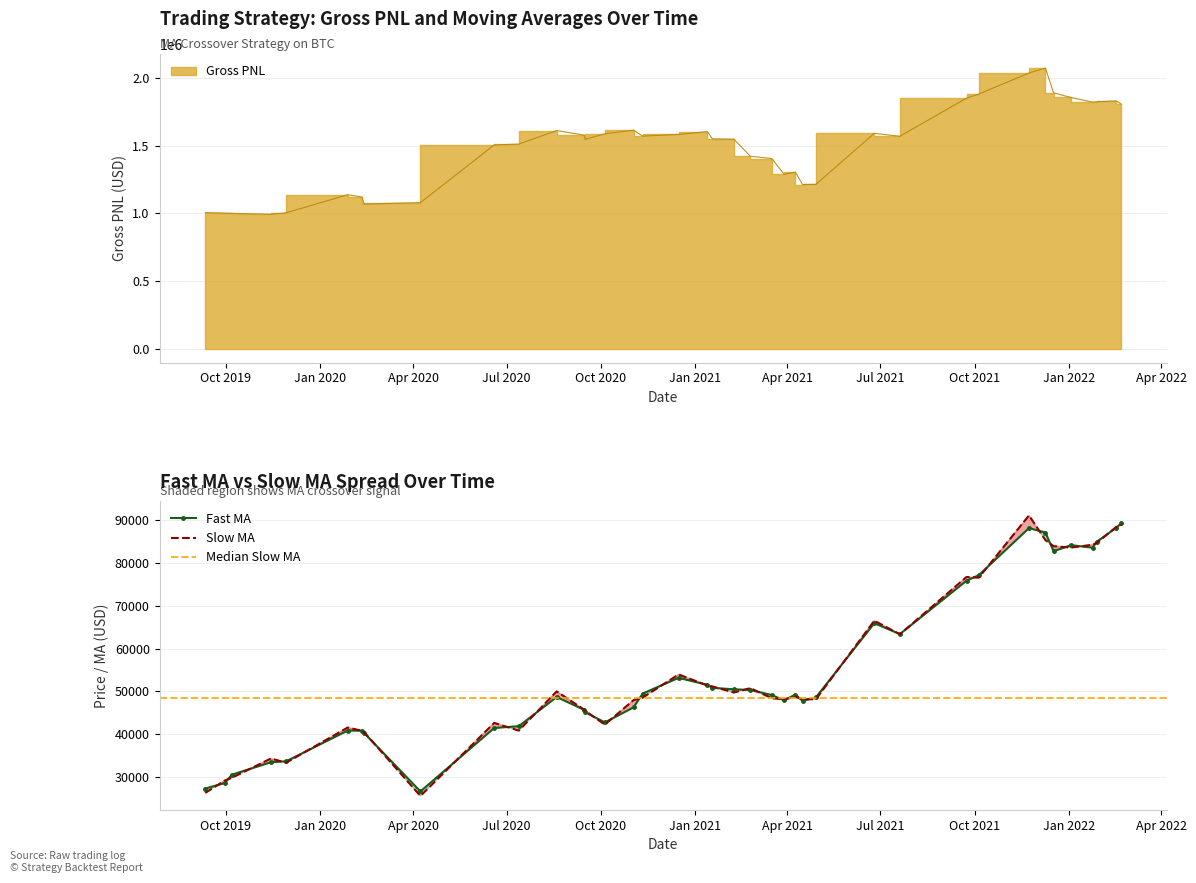

What is the spread (max minus min) of values at 2021-02-08?

1497172.9